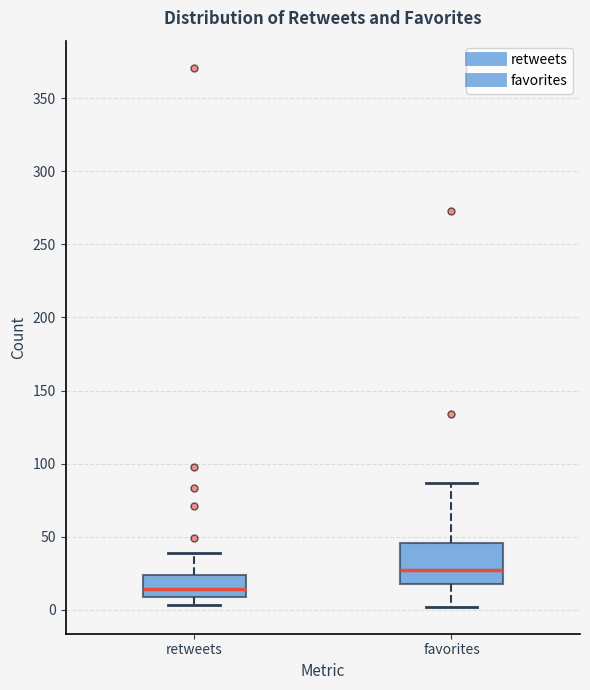

Which box has the lowest median line?

retweets